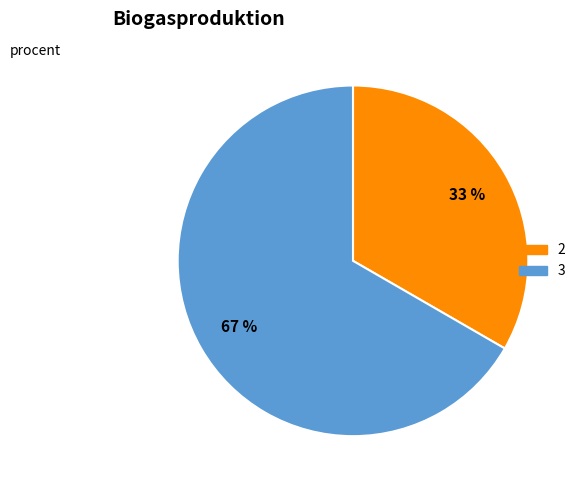

To the nearest percent, what is the average slice percentage?

50%